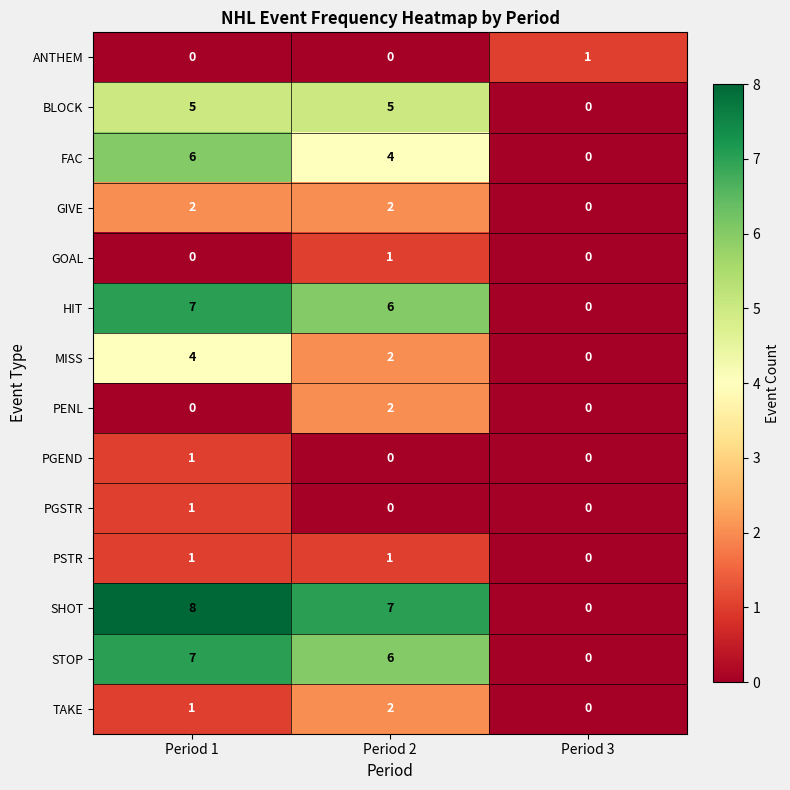

Where is BLOCK nearest to the value 2?

Period 3